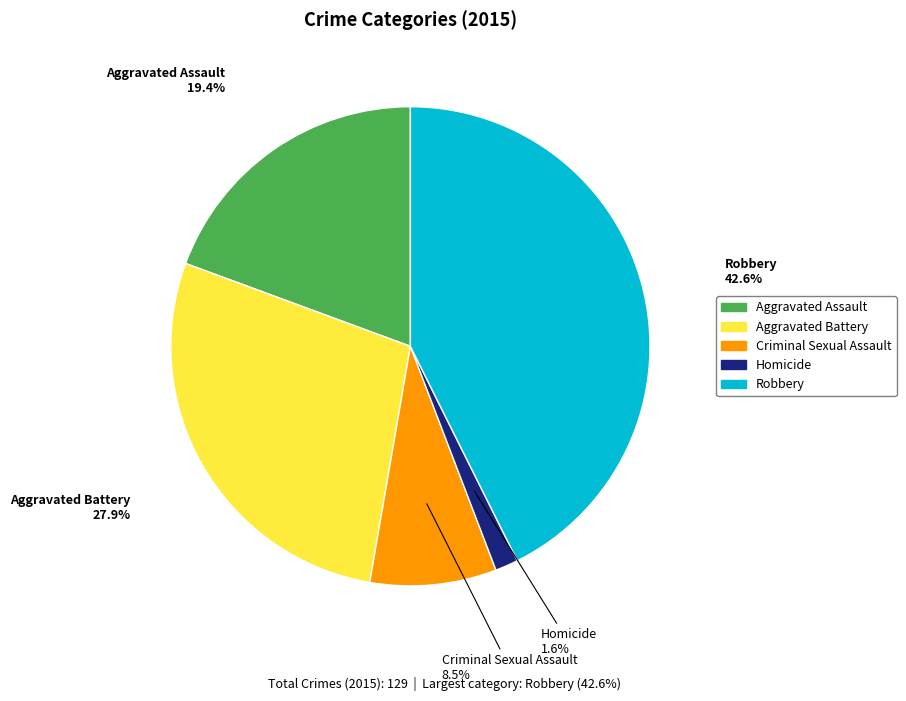

Is it true that Robbery is 33% of the pie?

False